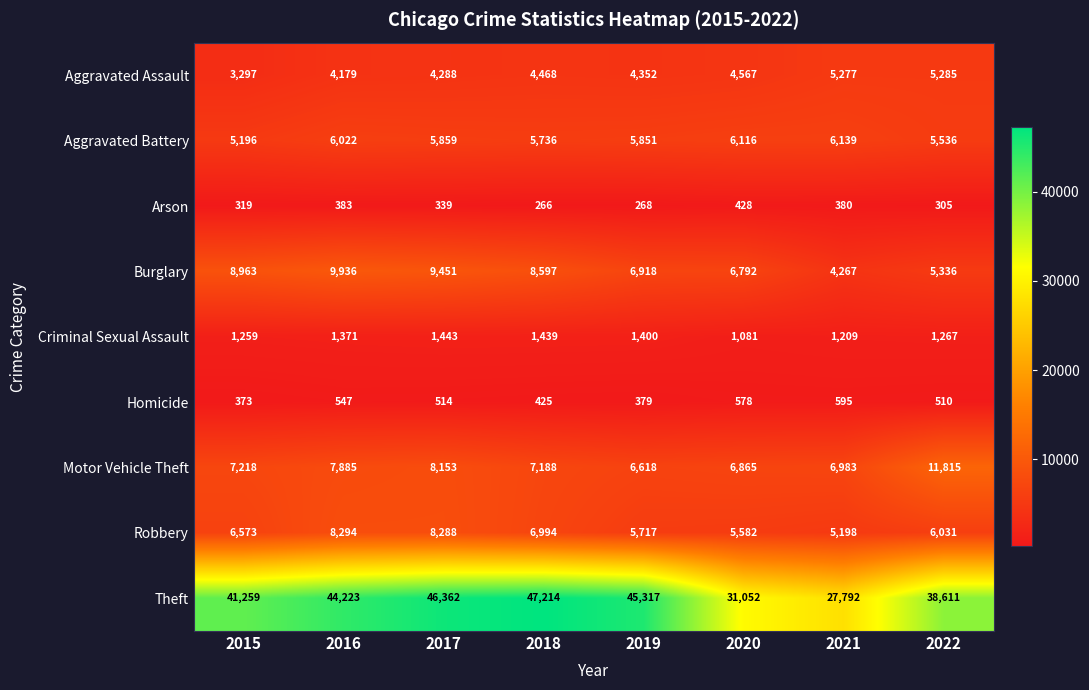

At which label does Robbery reach its peak?

2016